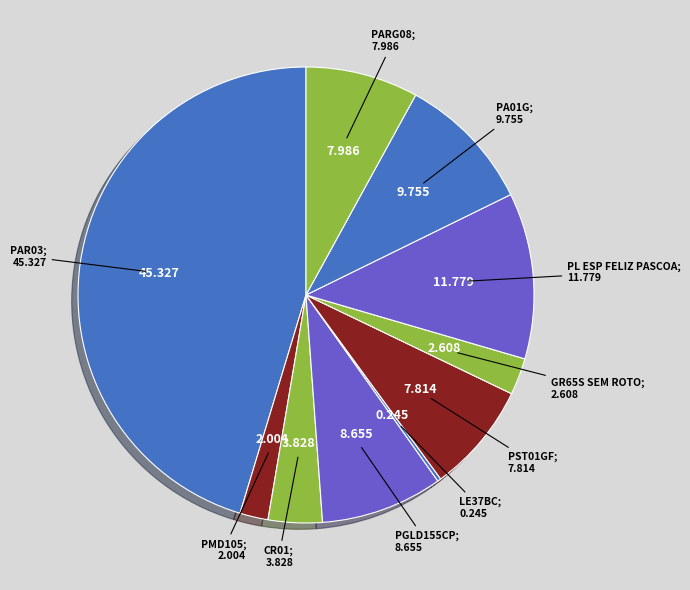

Rank the categories by value from highest to lowest.

PAR03, PL ESP FELIZ PASCOA, PA01G, PGLD155CP, PARG08, PST01GF, CR01, GR65S SEM ROTO, PMD105, LE37BC